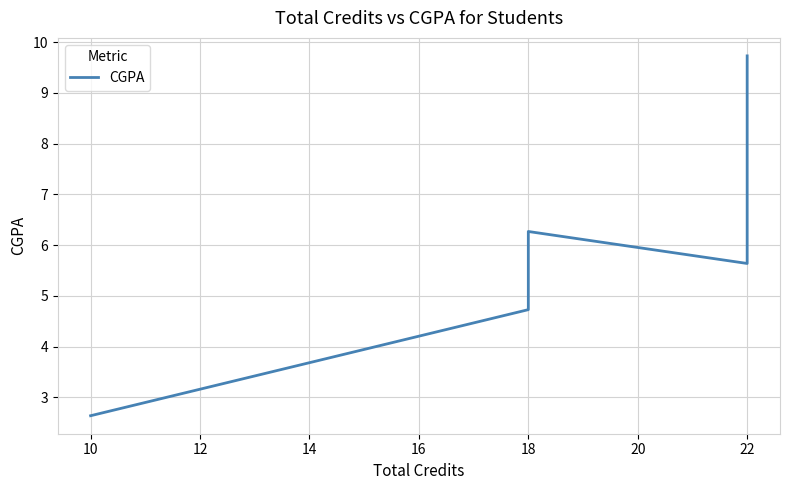

True or false: the data has more than 2 interior local peaks.

False